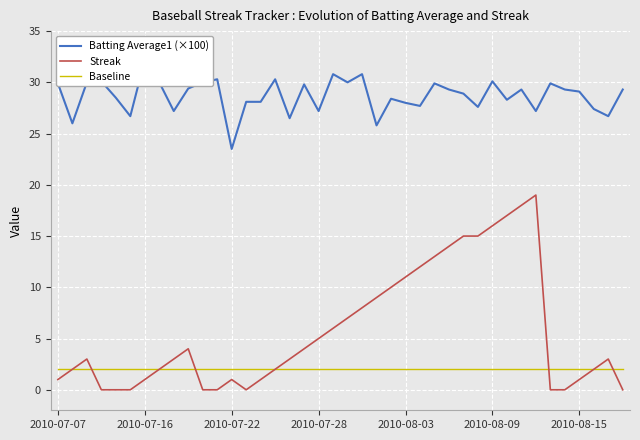

What is the maximum value for Streak?

19